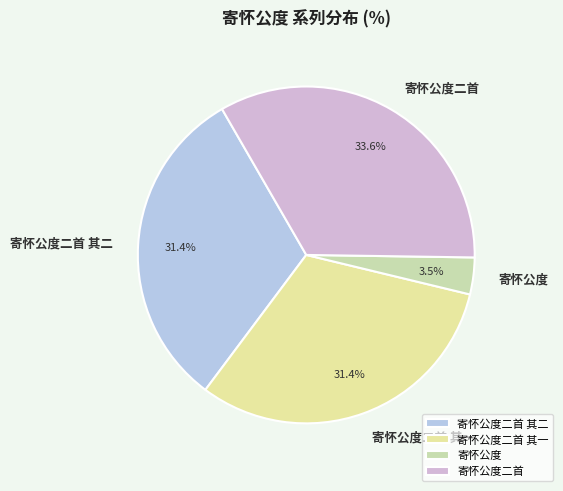

To the nearest percent, what percentage of the pie is 寄怀公度二首 其一?

31%